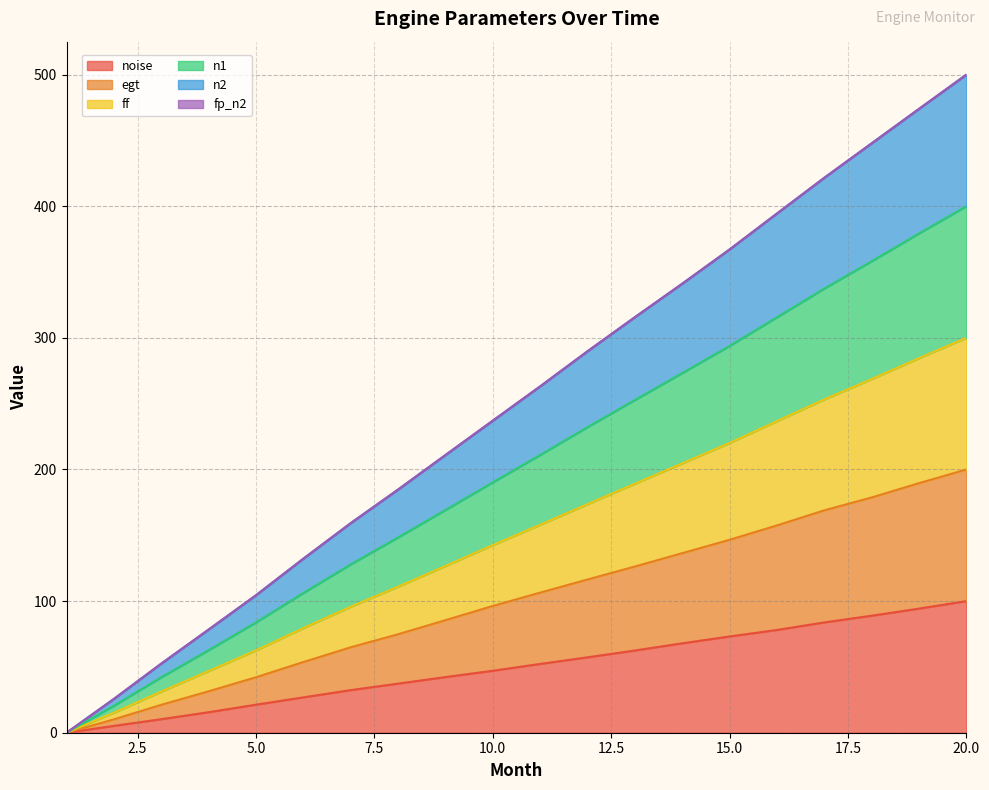

What is the total value across all series at 20.0?

500.0